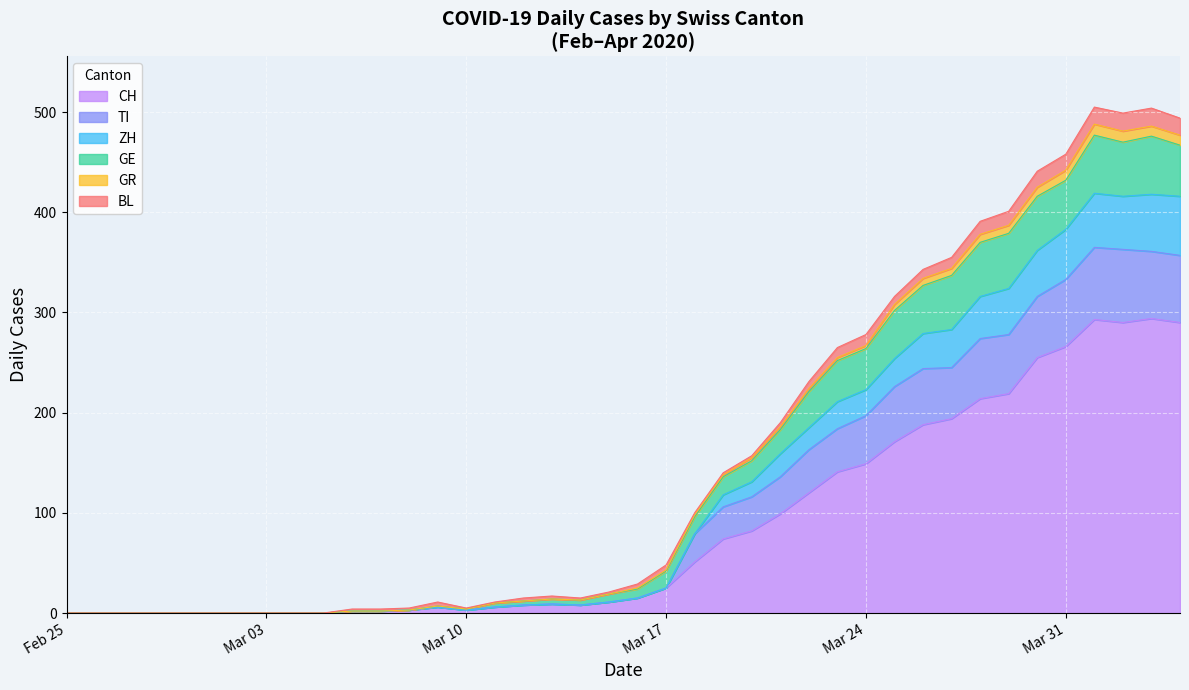

What is the highest value of the CH series?

294